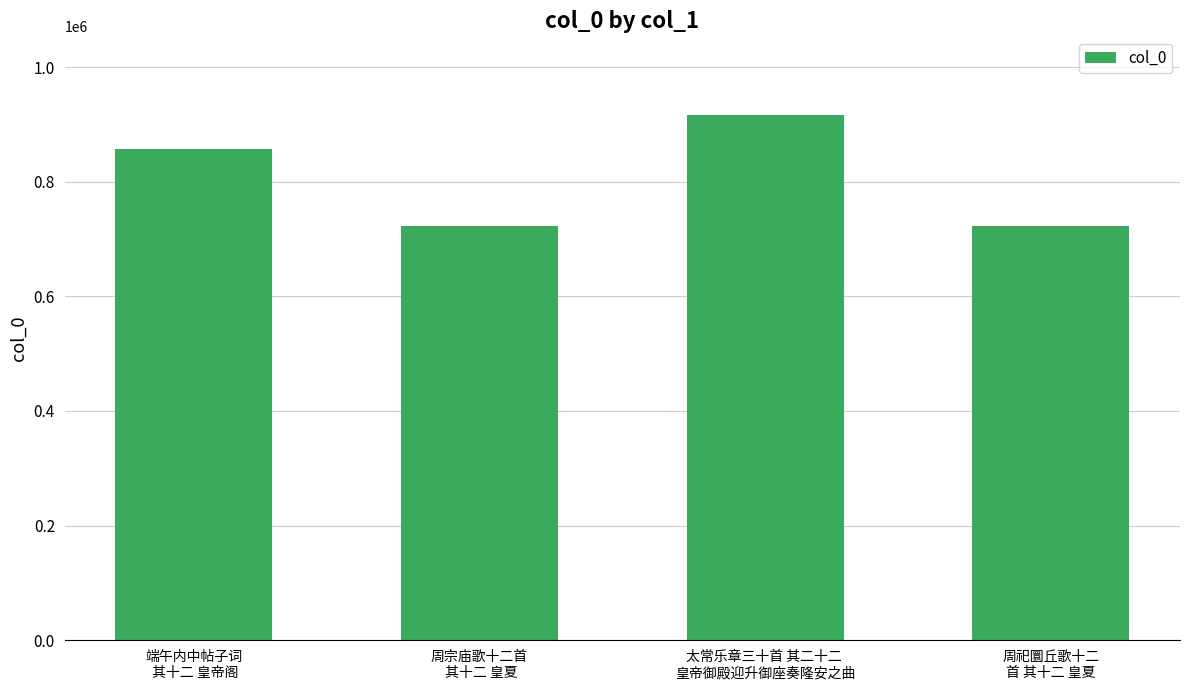

What is the smallest value displayed?

723600